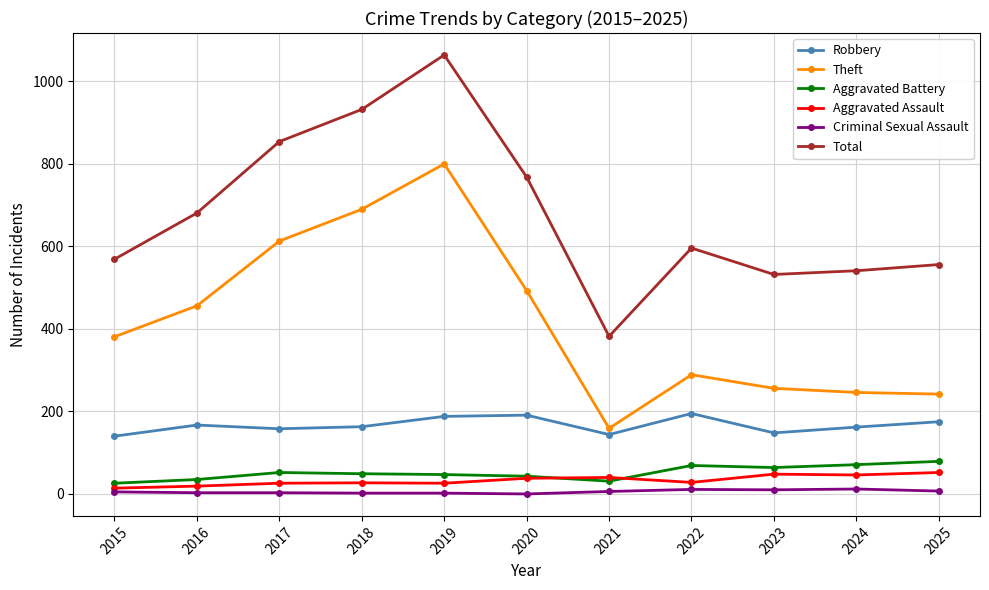

What is the total value across all series at 2019?

2127